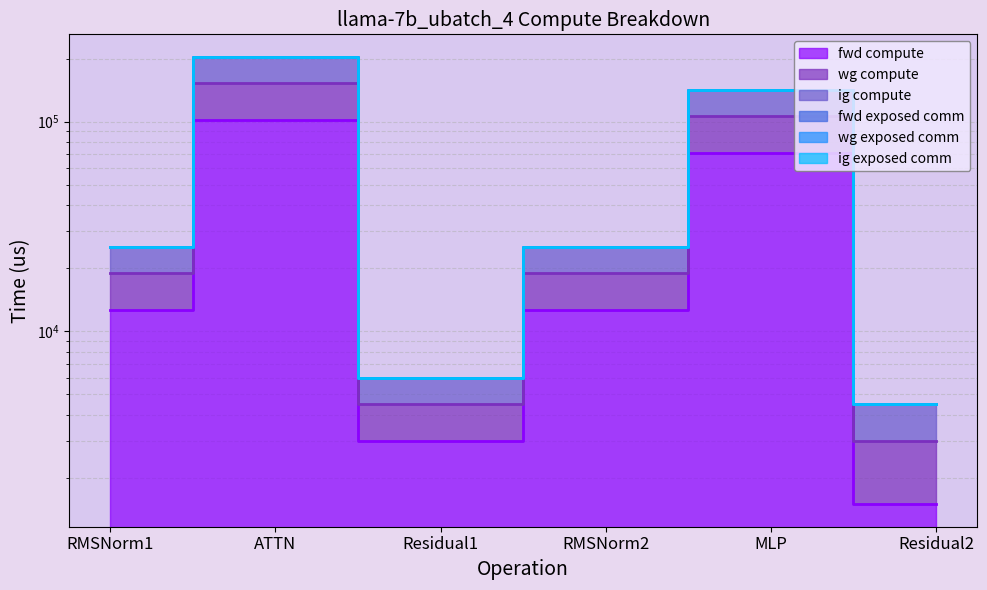

Which label corresponds to the smallest value in the chart?

Residual2